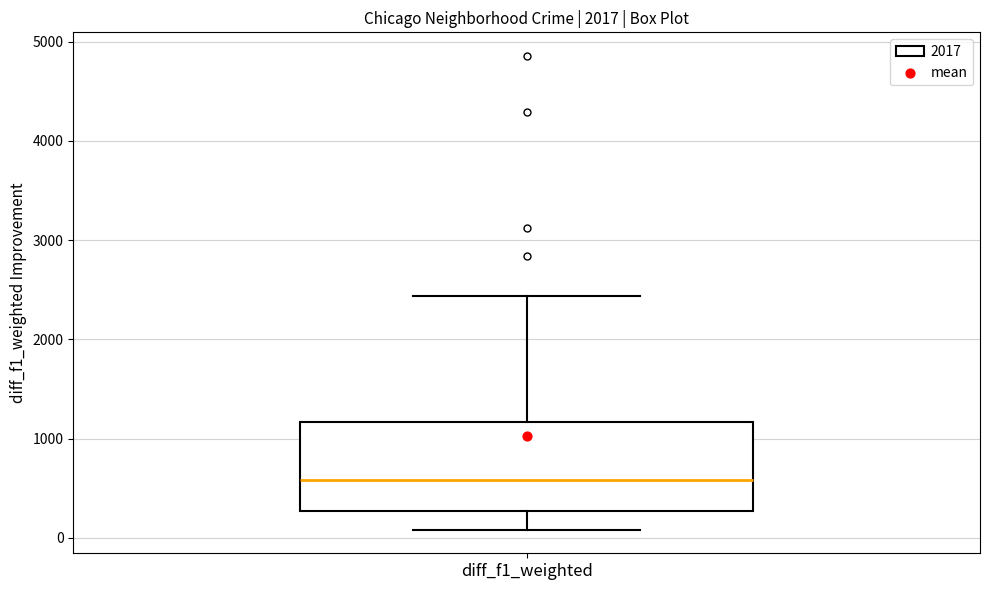

Where does the upper whisker of the box for diff_f1_weighted end on the y-axis? The values are not printed on the chart, so give them approximately, as read against the axis.

2400